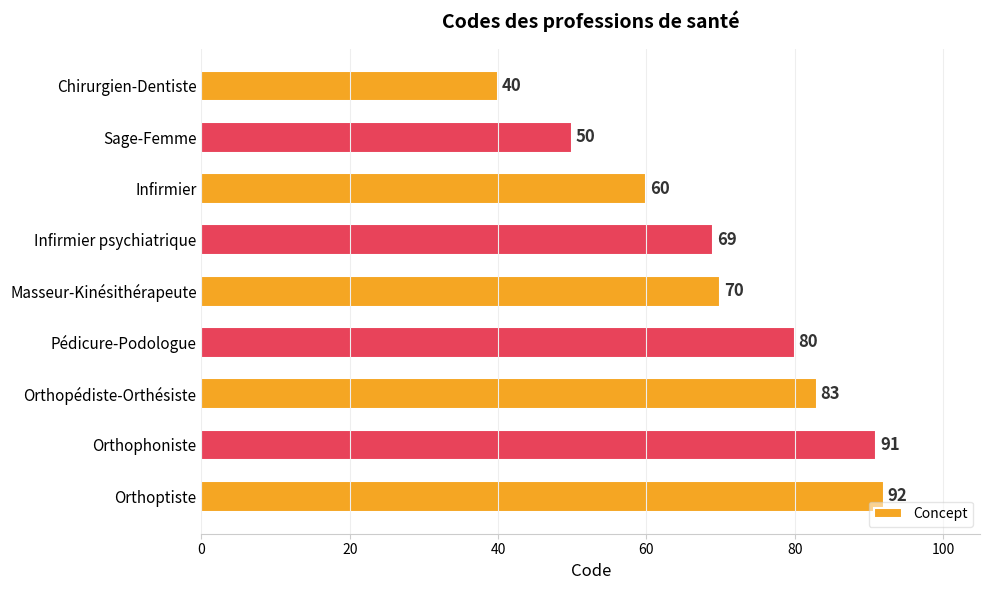

What is the value of the 4th bar from the top?

69